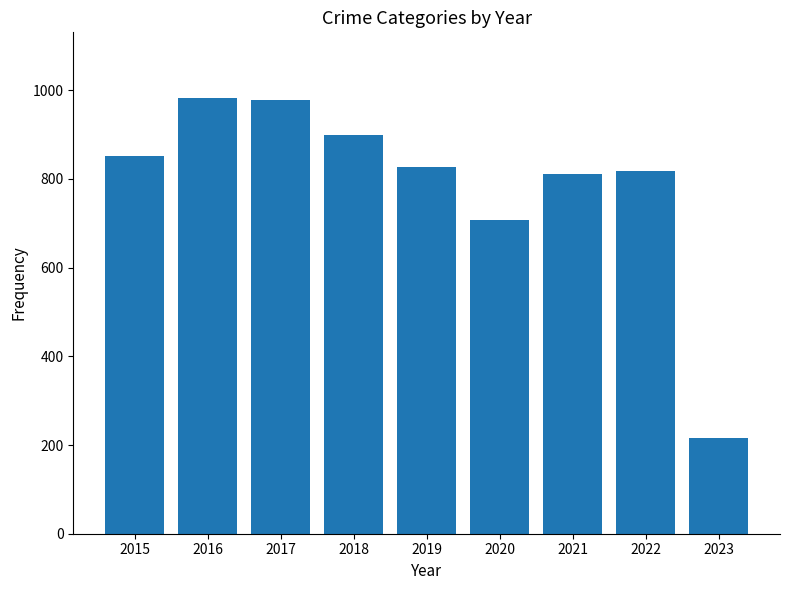

Reading left to right, extract all data points from this chart.

852	983	978	898	826	708	811	818	215